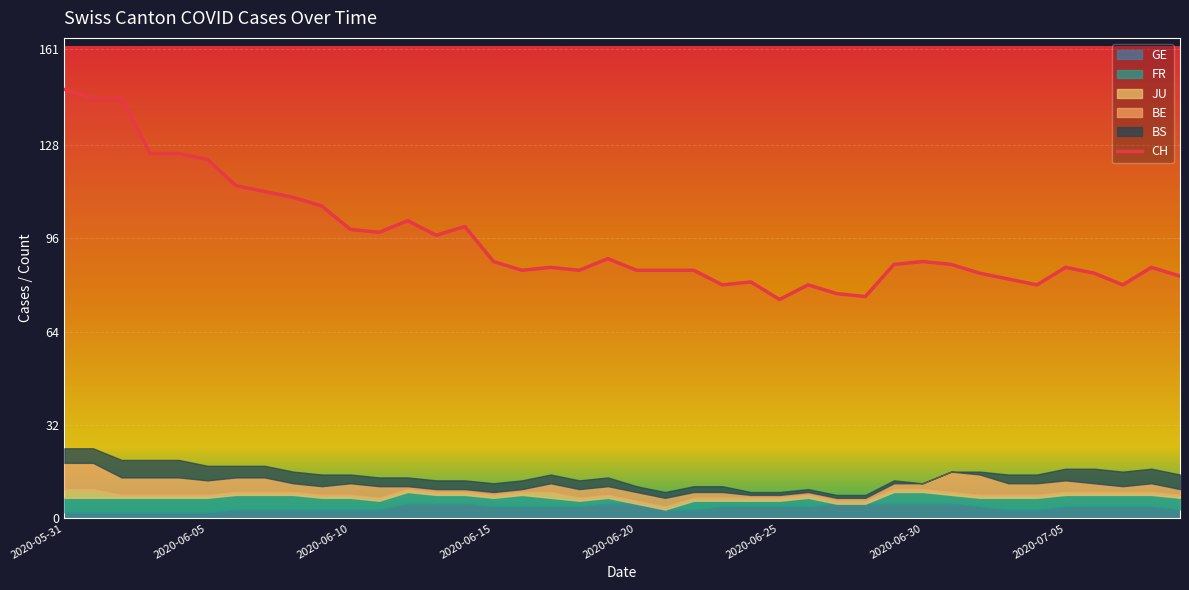

What is the label of the 18th point from the left?

2020-06-17